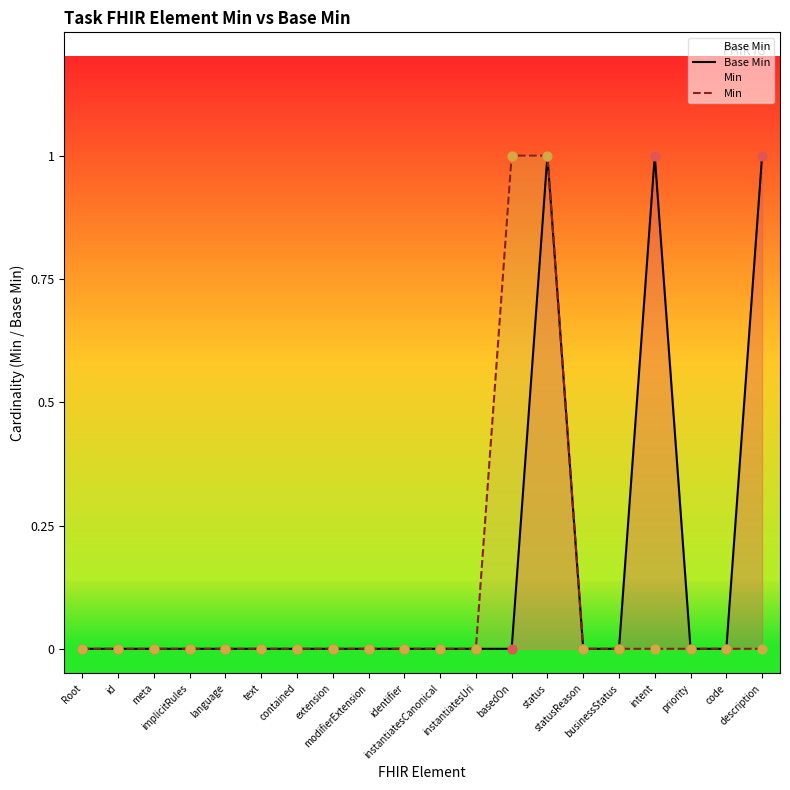

Is the value of Base Min at identifier greater than the value of Min at Root?

No